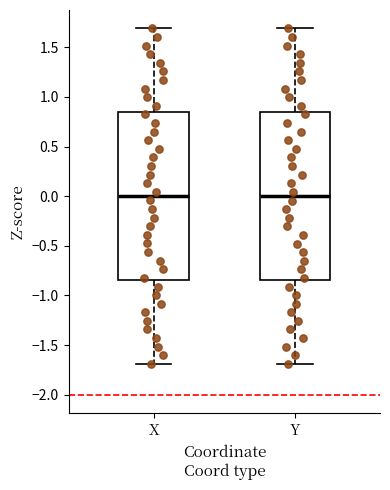

Reading left to right, transcribe this box plot: for each box, give where its median line is, the range the box spans, and where its two whiskers end, as read against the y-axis. The values are not printed on the chart, so give them approximately, as read against the axis.

X: median 0.00, box -0.85 to 0.85, whiskers -1.70 to 1.70
Y: median 0.00, box -0.85 to 0.85, whiskers -1.70 to 1.70